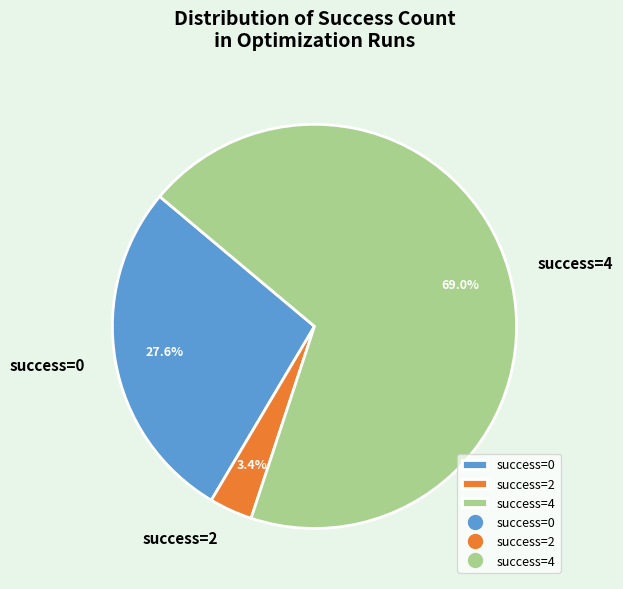

How many slices are in this pie chart?

3